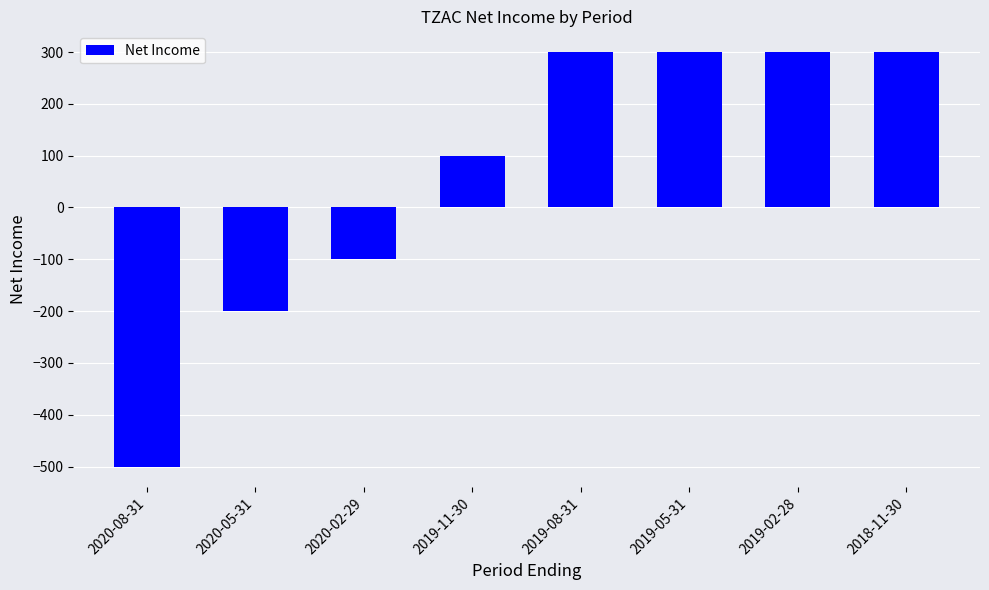

How many categories are shown in the chart?

8